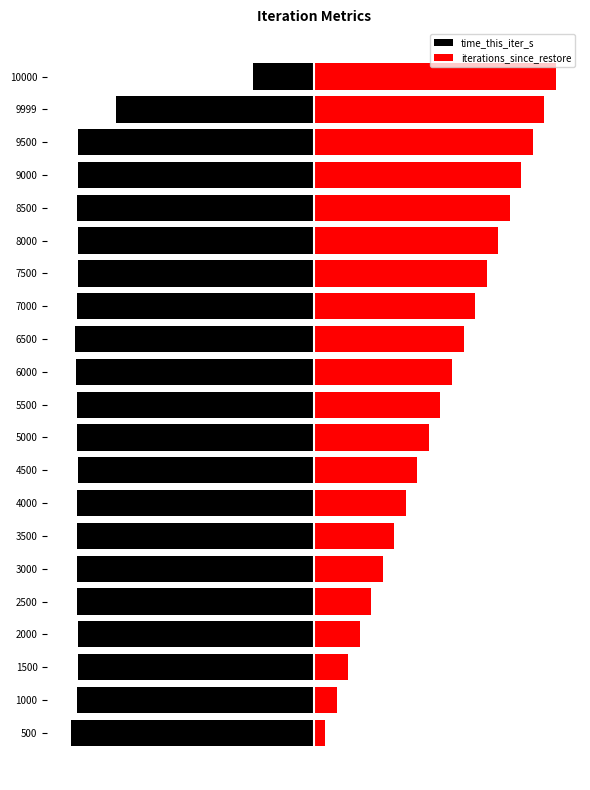

The value of time_this_iter_s at 2500 is -59.7. True or false?

False